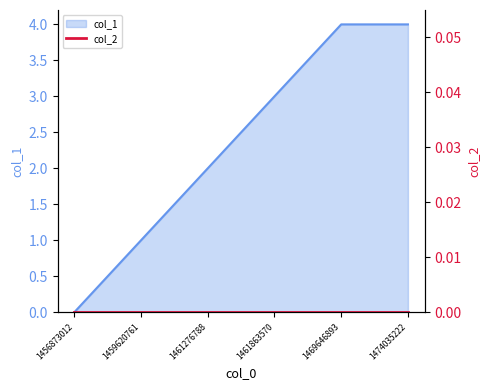

How many categories are shown in the chart?

6